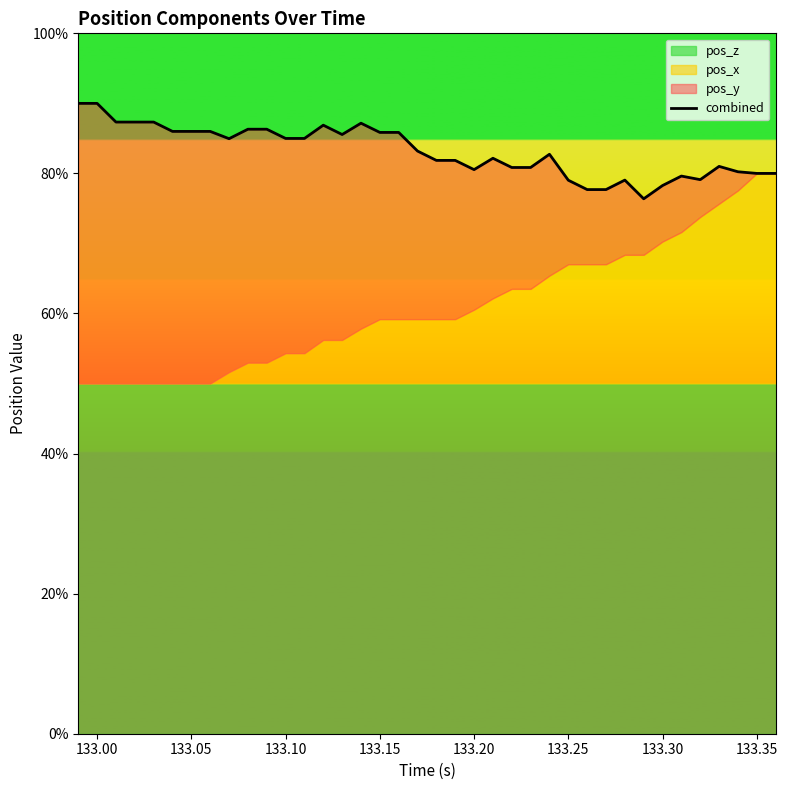

What is the maximum value shown in the chart?

90.0